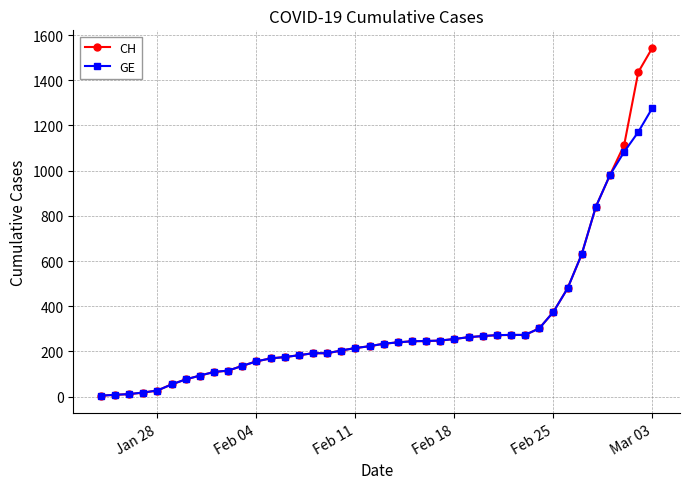

What is the greatest value displayed?

1544